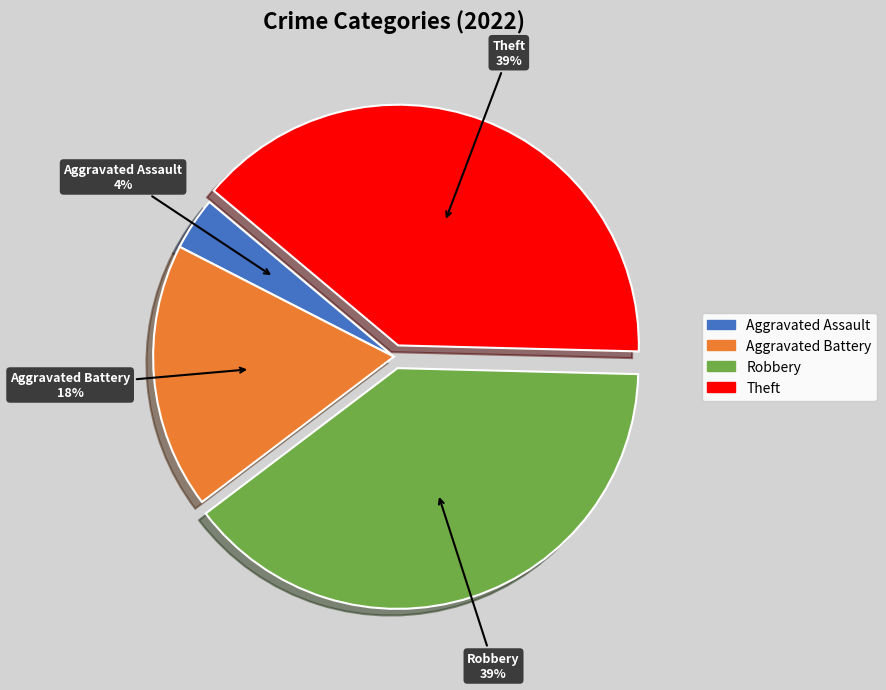

Is there a majority slice in this chart?

No